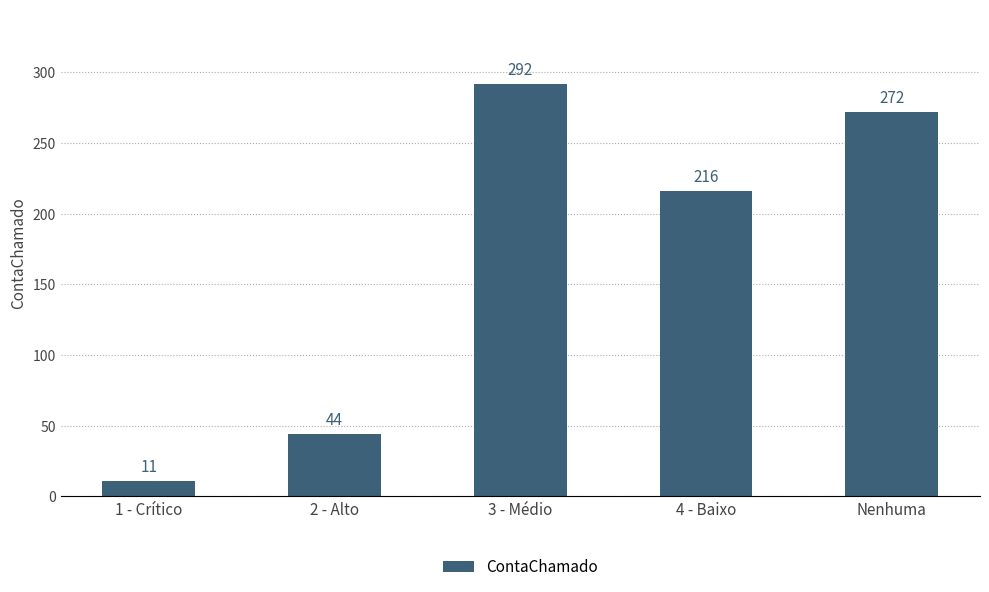

What is the average value?

167